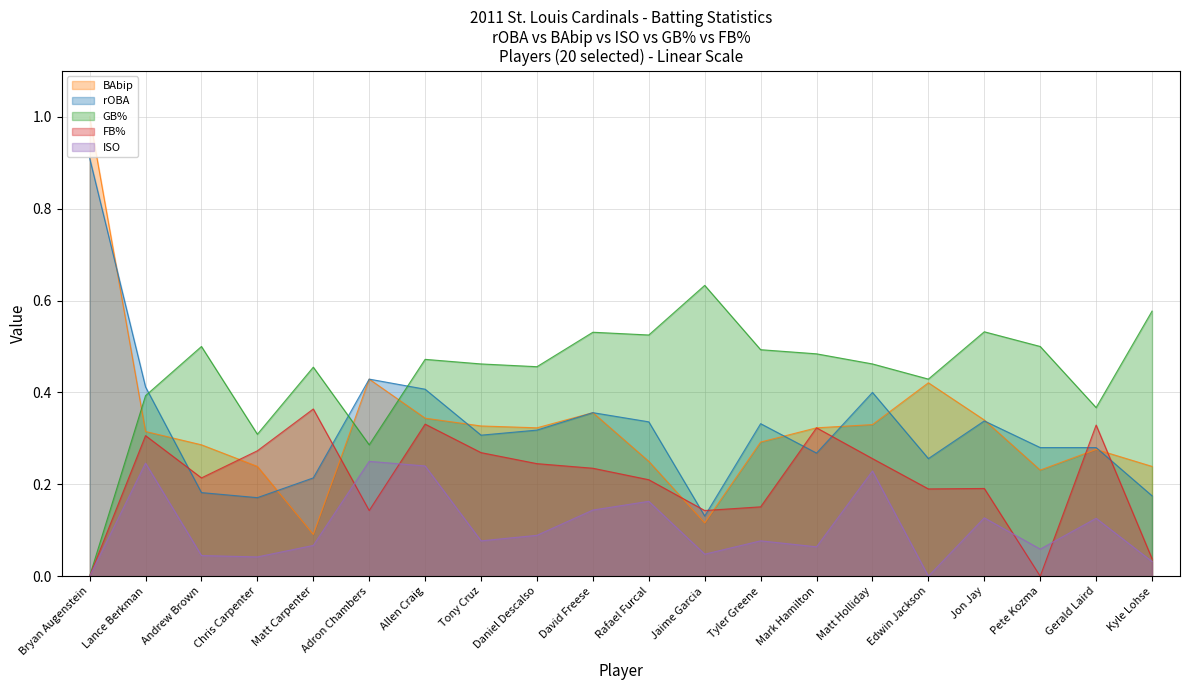

Does the chart have visible grid lines?

Yes